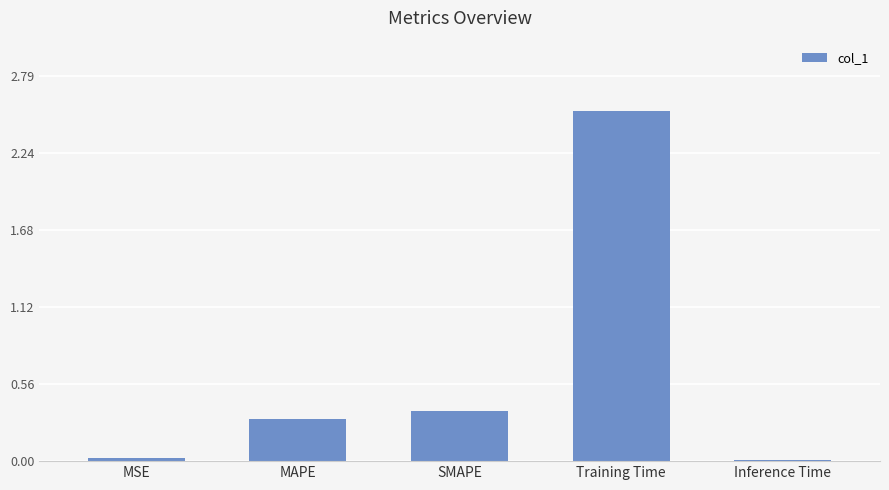

True or false: the data shows 0.0 at Inference Time.

True